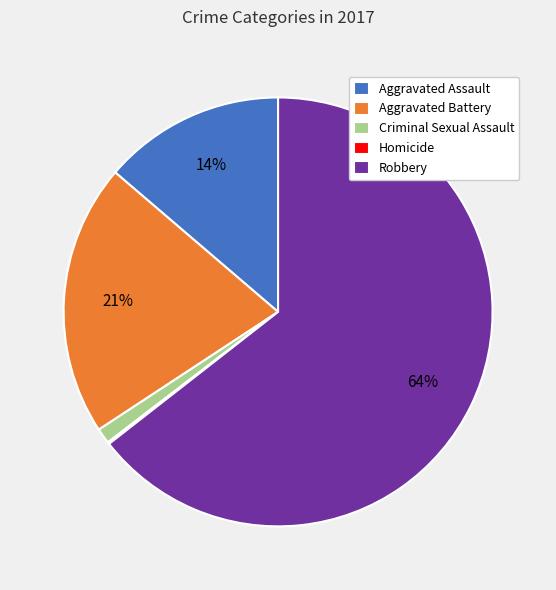

Which has a higher value, Aggravated Assault or Criminal Sexual Assault?

Aggravated Assault